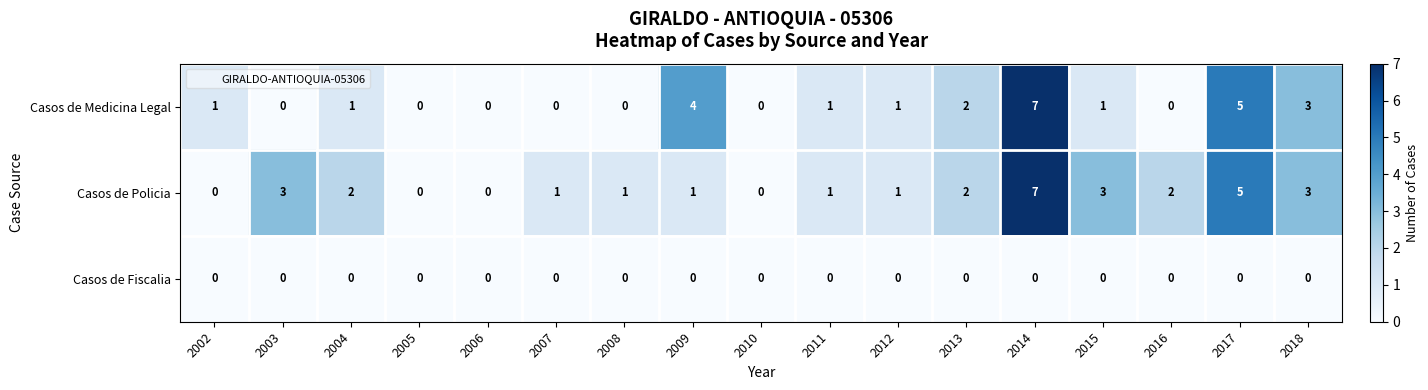

The Casos de Fiscalia series shows 0 at 2002. True or false?

True